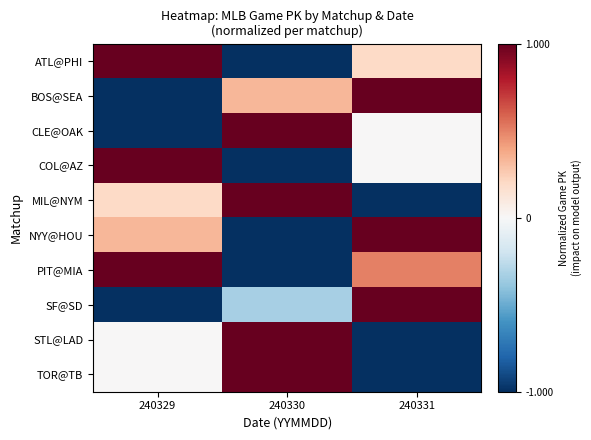

Which series changed the most between 240330 and 240331?

MIL@NYM